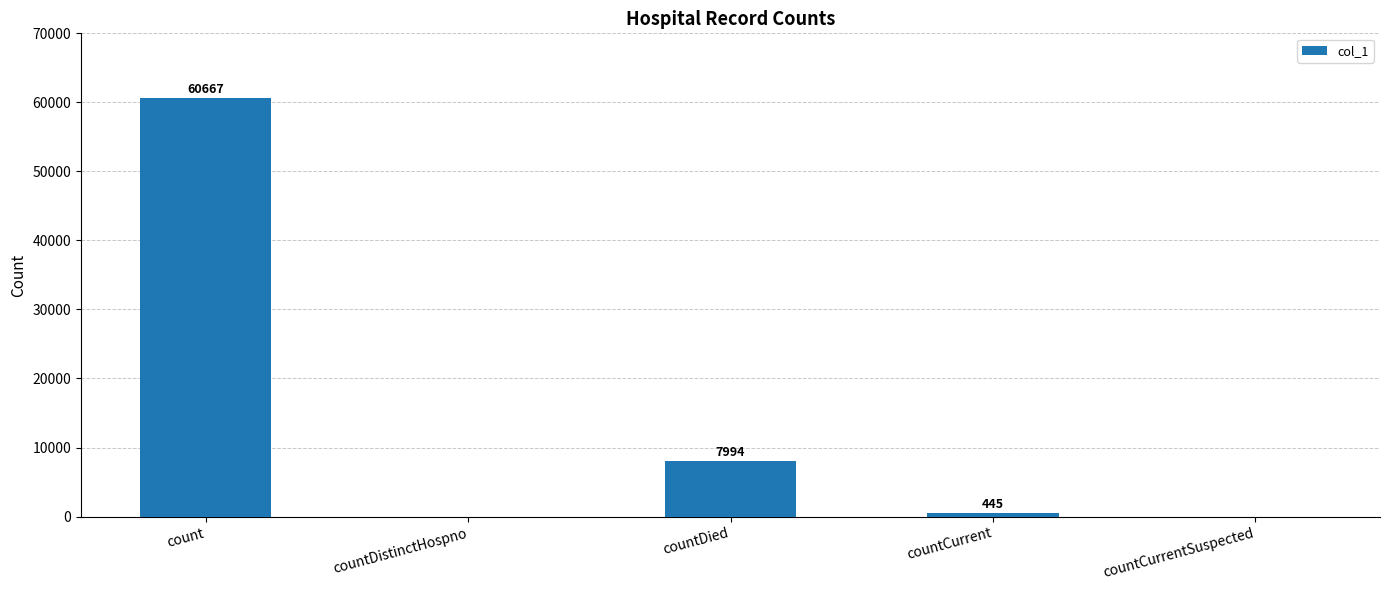

What is the sum of the values at countCurrent and countDistinctHospno?

445